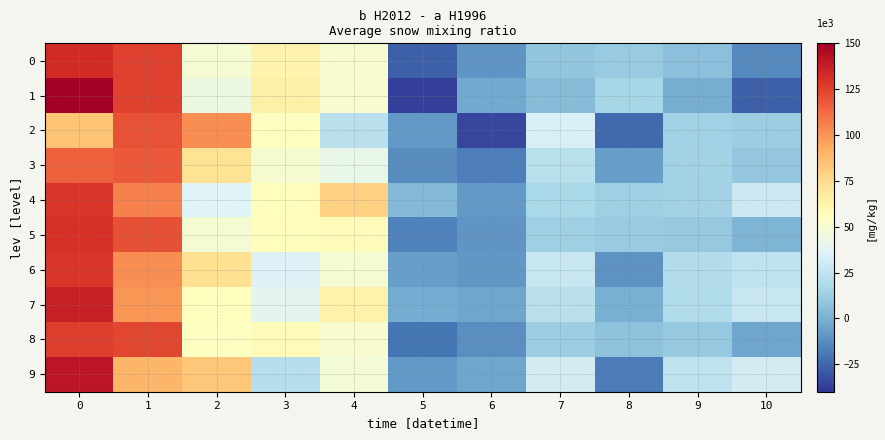

Rank the series by their maximum value, from lowest to highest.

3, 2, 8, 4, 6, 5, 0, 7, 9, 1